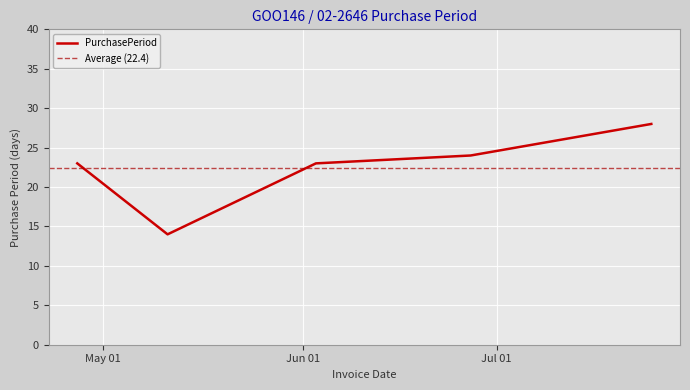

The value at 2016-07-25 is 28. True or false?

True